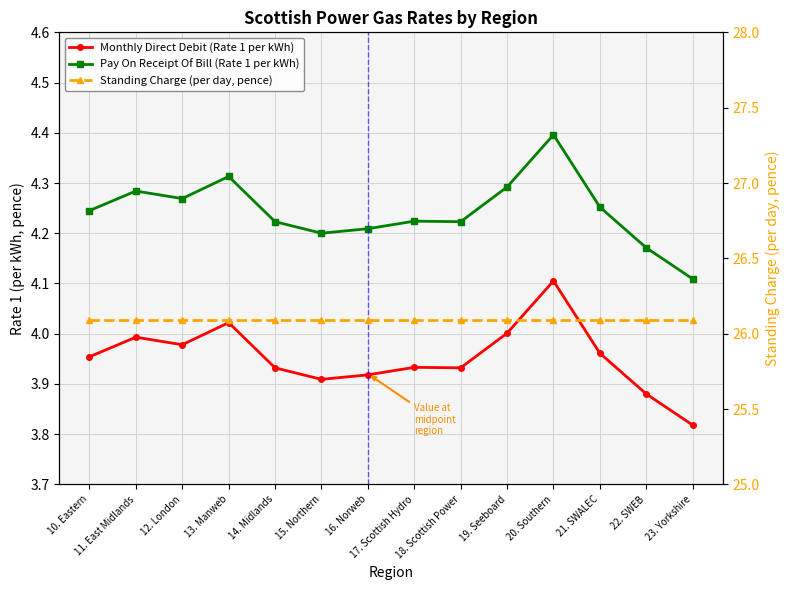

At which category is the sum across all series the highest?

20. Southern